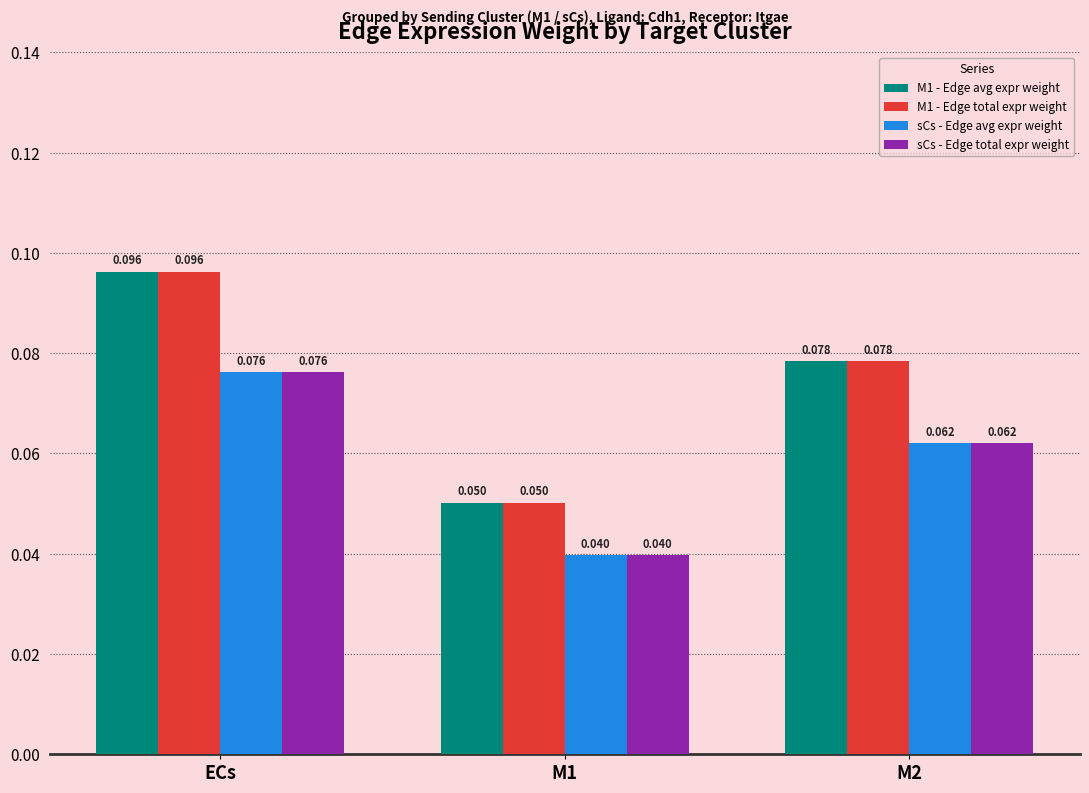

Where is M1 - Edge avg expr weight nearest to the value 0?

M1